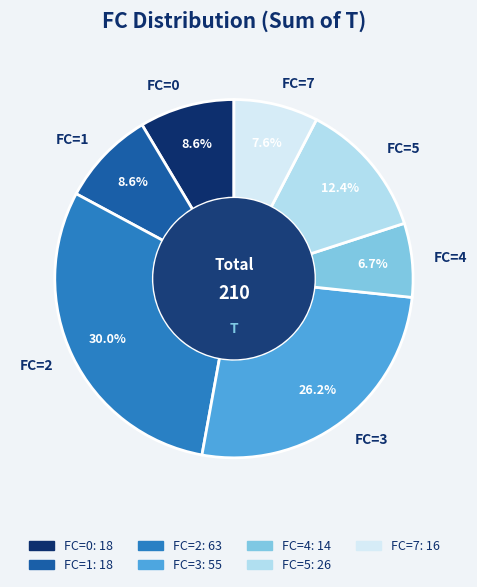

Which slice is the largest?

FC=2